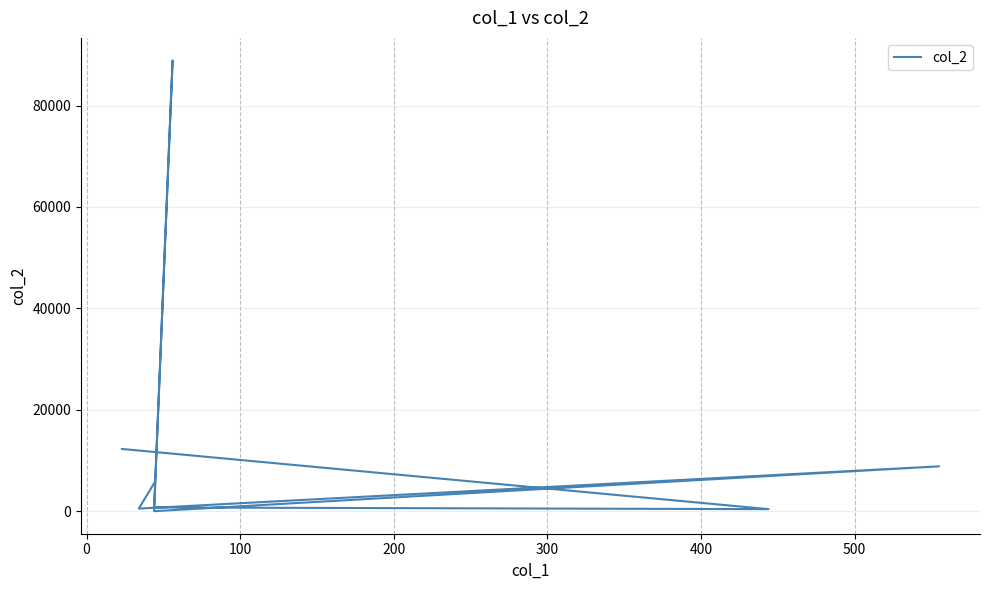

What is the difference between the second highest and second lowest values?

11868